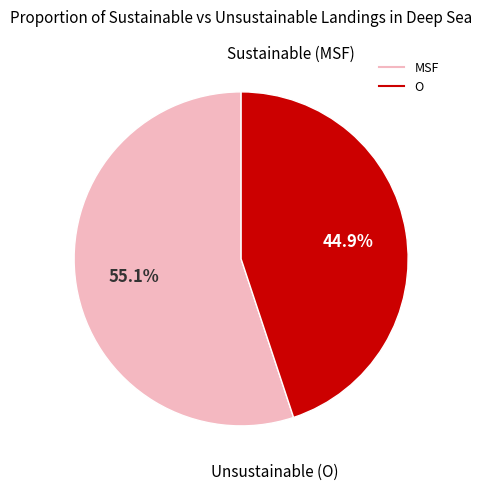

The MSF slice represents 55% of the pie. True or false?

True